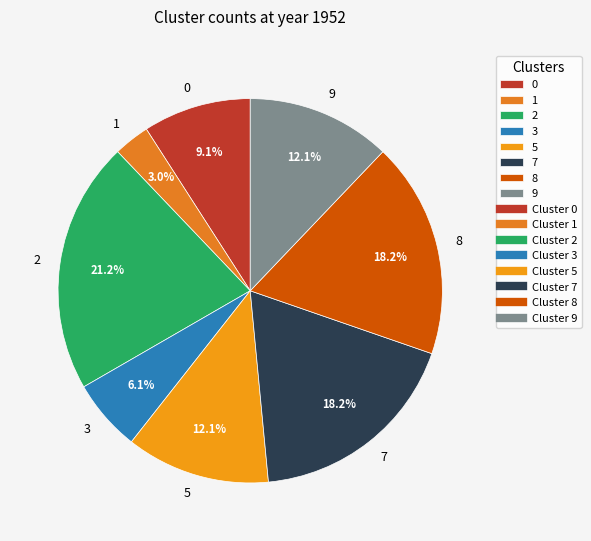

Combined, what portion of the pie is 9 and 5?

24.2%